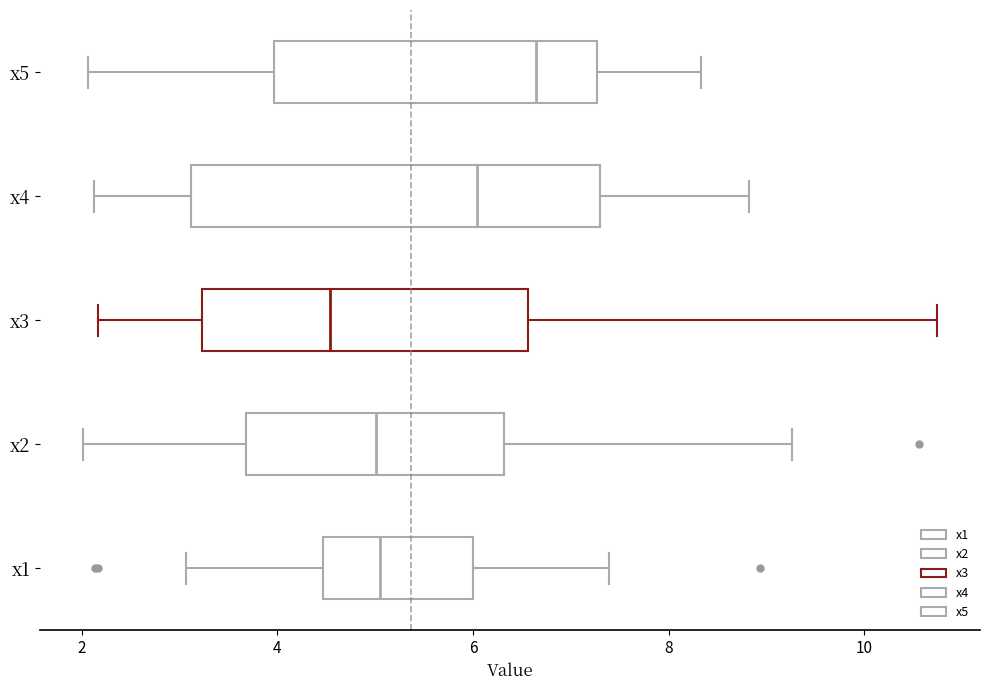

Reading bottom to top, transcribe this box plot: for each box, give where its median line is, the range the box spans, and where its two whiskers end, as read against the x-axis. The values are not printed on the chart, so give them approximately, as read against the axis.

x1: median 5.0, box 4.4 to 6.0, whiskers 3.0 to 7.4
x2: median 5.0, box 3.6 to 6.4, whiskers 2.0 to 9.2
x3: median 4.6, box 3.2 to 6.6, whiskers 2.2 to 10.8
x4: median 6.0, box 3.2 to 7.2, whiskers 2.2 to 8.8
x5: median 6.6, box 4.0 to 7.2, whiskers 2.0 to 8.4